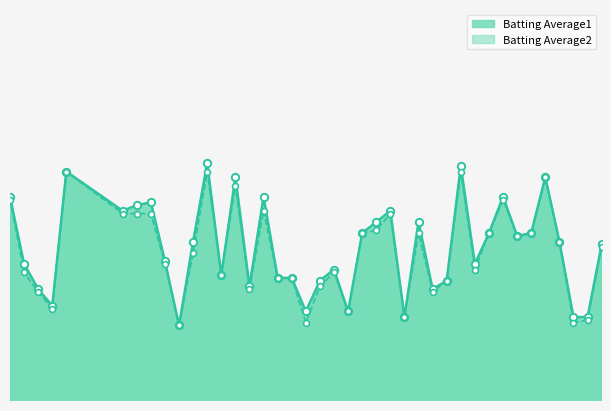

Which series contains the highest Y value?

Batting Average1